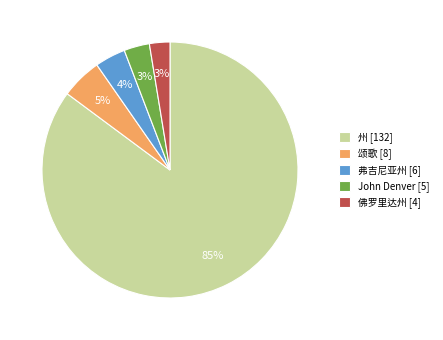

To the nearest percent, what percentage of the pie is 州 [132]?

85%